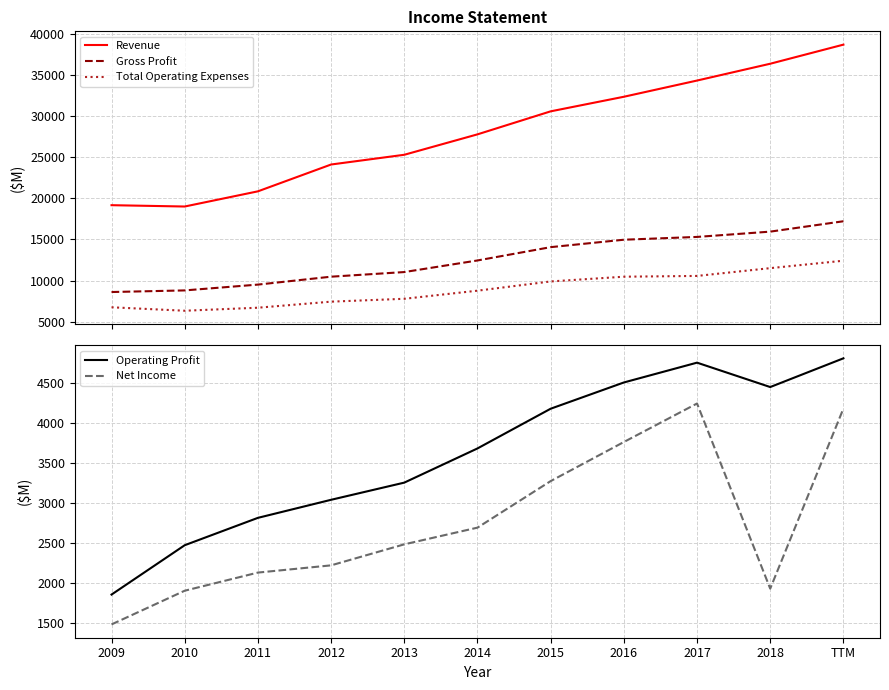

What is the sum of the Operating Profit values at 2016 and 2010?

6976